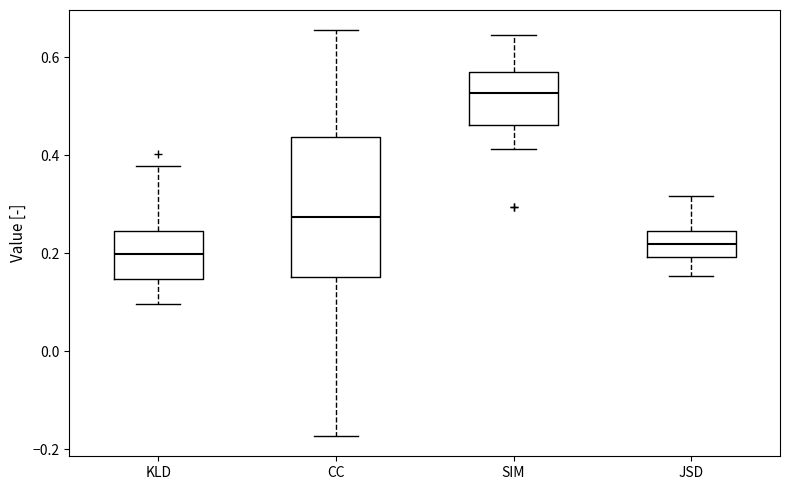

Reading left to right, read every box against the y-axis: the position of its median line, the range the box covers, and the ends of its whiskers. The values are not printed on the chart, so give them approximately, as read against the axis.

KLD: median 0.20, box 0.14 to 0.24, whiskers 0.10 to 0.38
CC: median 0.28, box 0.16 to 0.44, whiskers -0.18 to 0.66
SIM: median 0.52, box 0.46 to 0.58, whiskers 0.42 to 0.64
JSD: median 0.22, box 0.20 to 0.24, whiskers 0.16 to 0.32